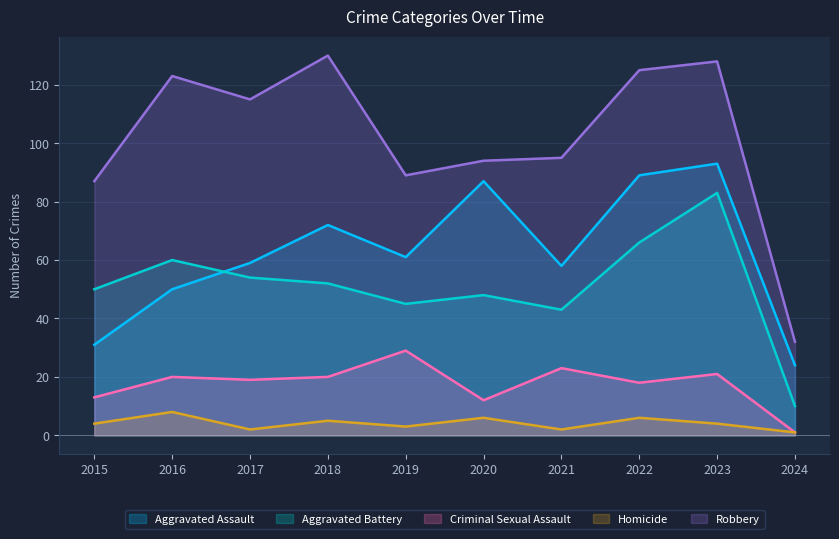

At which category does Robbery reach its first local valley?

2017